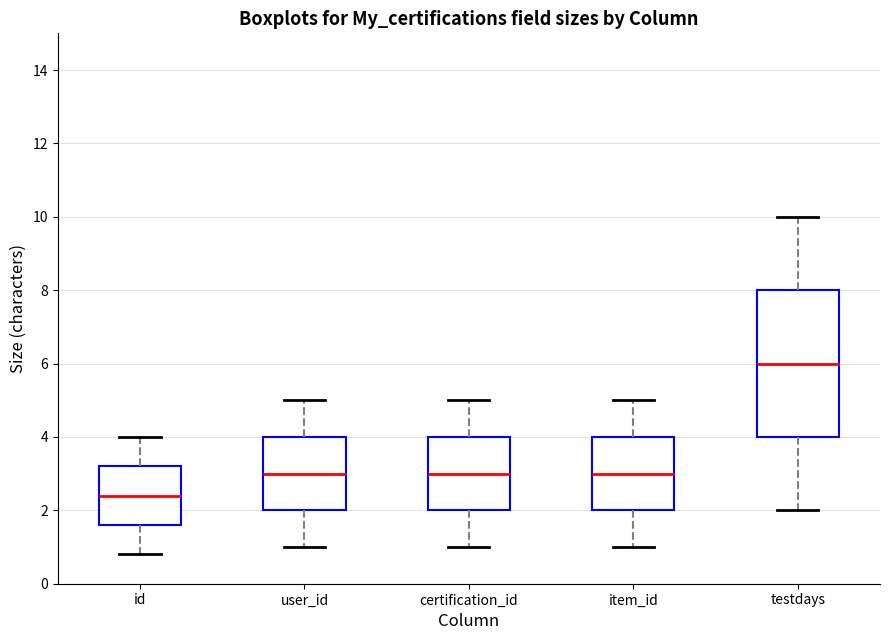

Comparing the boxes themselves (not the whiskers), which one is the tallest?

testdays